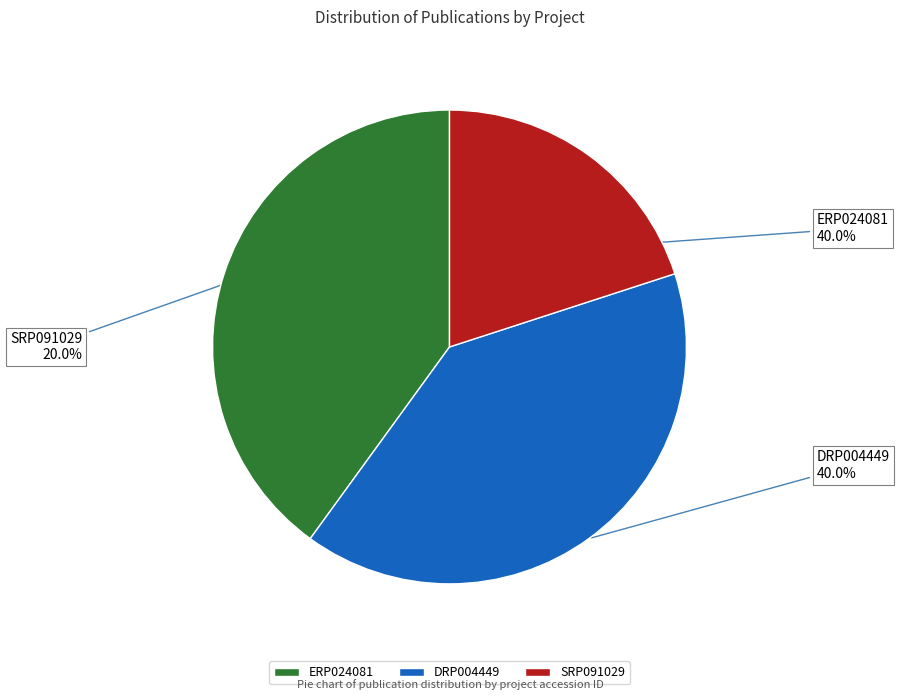

Between ERP024081 and SRP091029, which is larger?

ERP024081